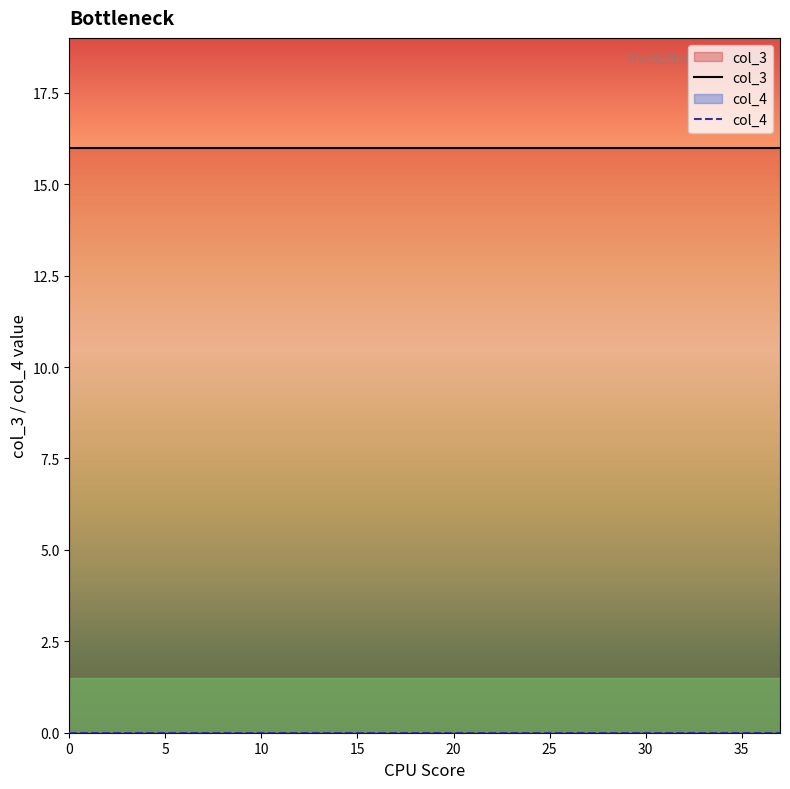

True or false: col_4 has more than 0 interior local peaks.

False